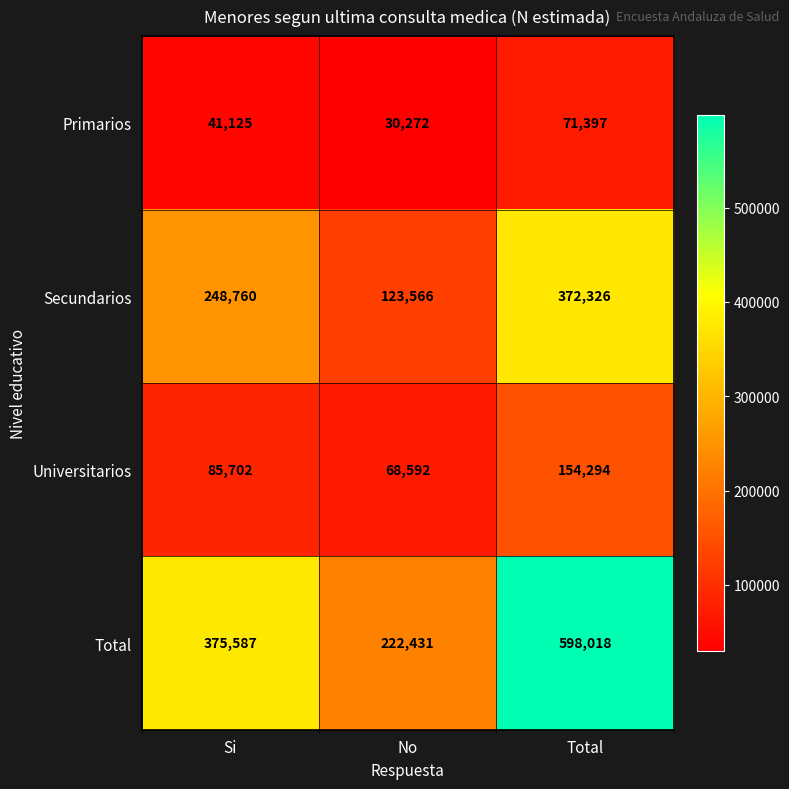

Read the Universitarios value at Total, to the nearest 10.

154290